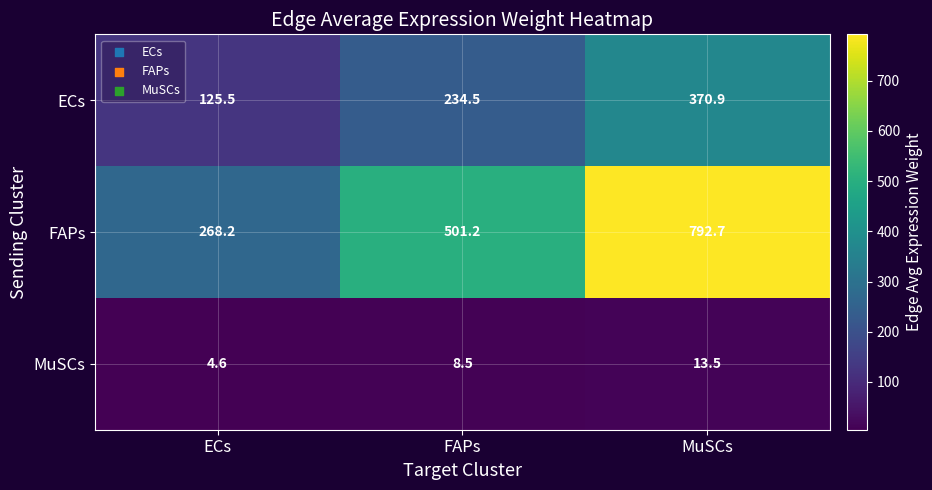

What is the difference between the highest and lowest values at FAPs?

492.7